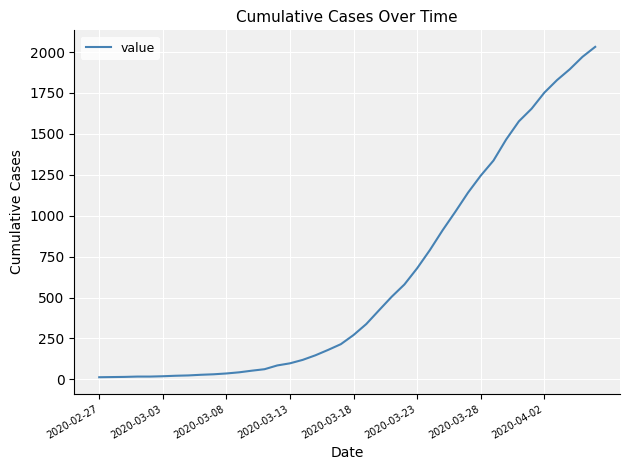

What is the greatest value displayed?

2032